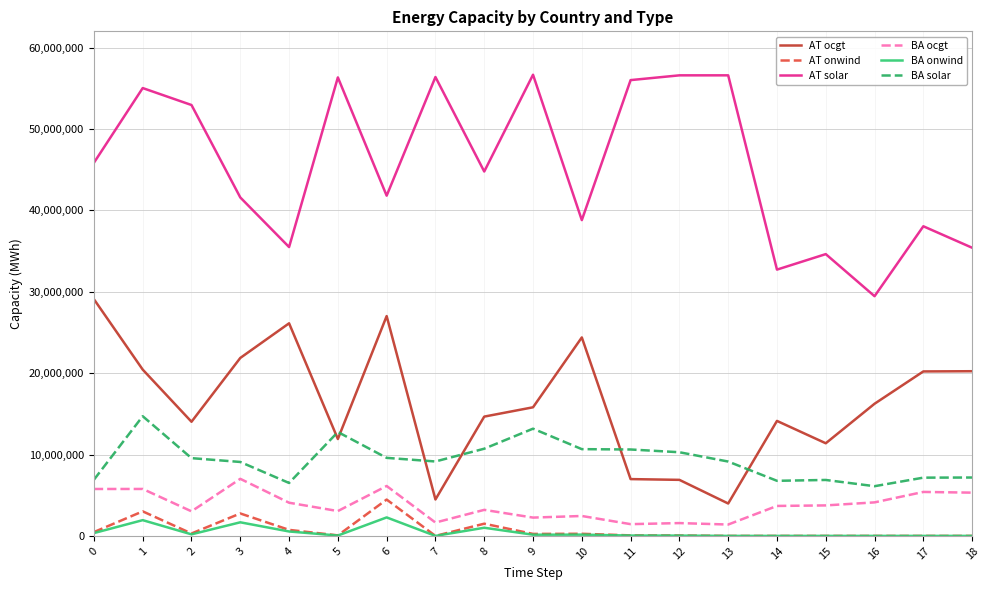

At which category is the sum across all series the highest?

1